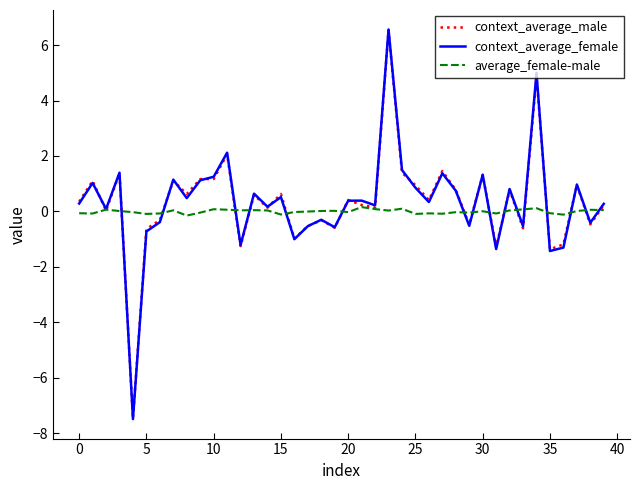

Which series has the largest range (max minus min)?

context_average_female